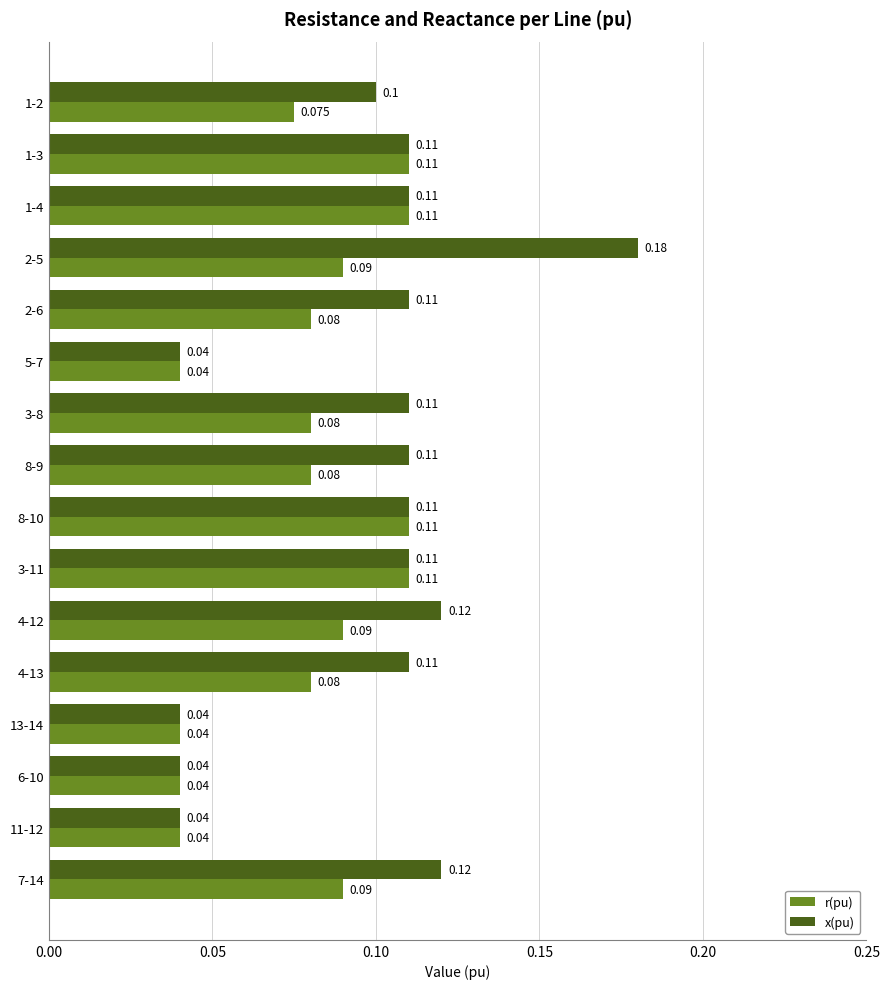

Rank the series by their maximum value, from lowest to highest.

r(pu), x(pu)